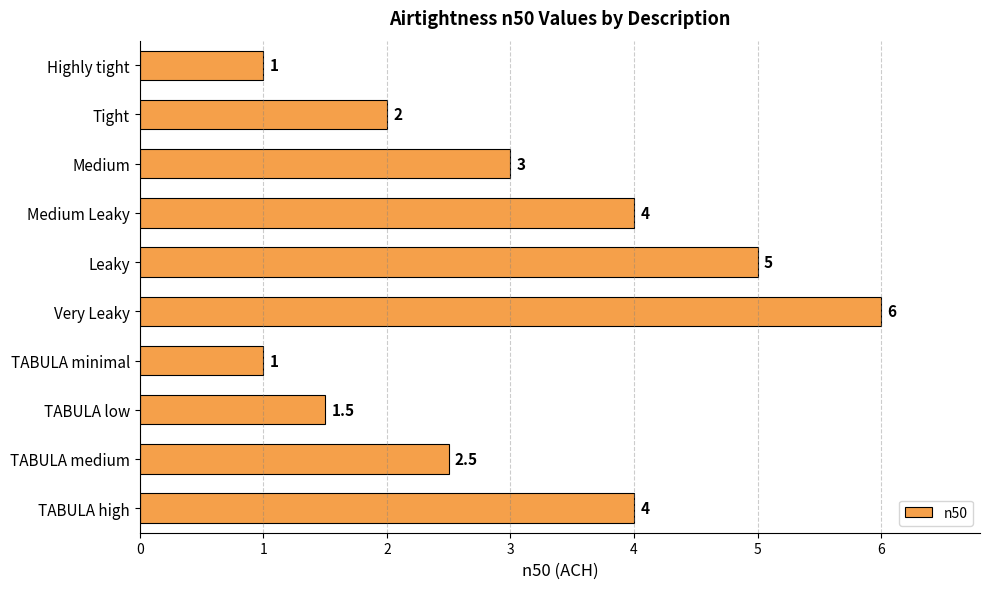

Which has a higher value, Medium or Medium Leaky?

Medium Leaky